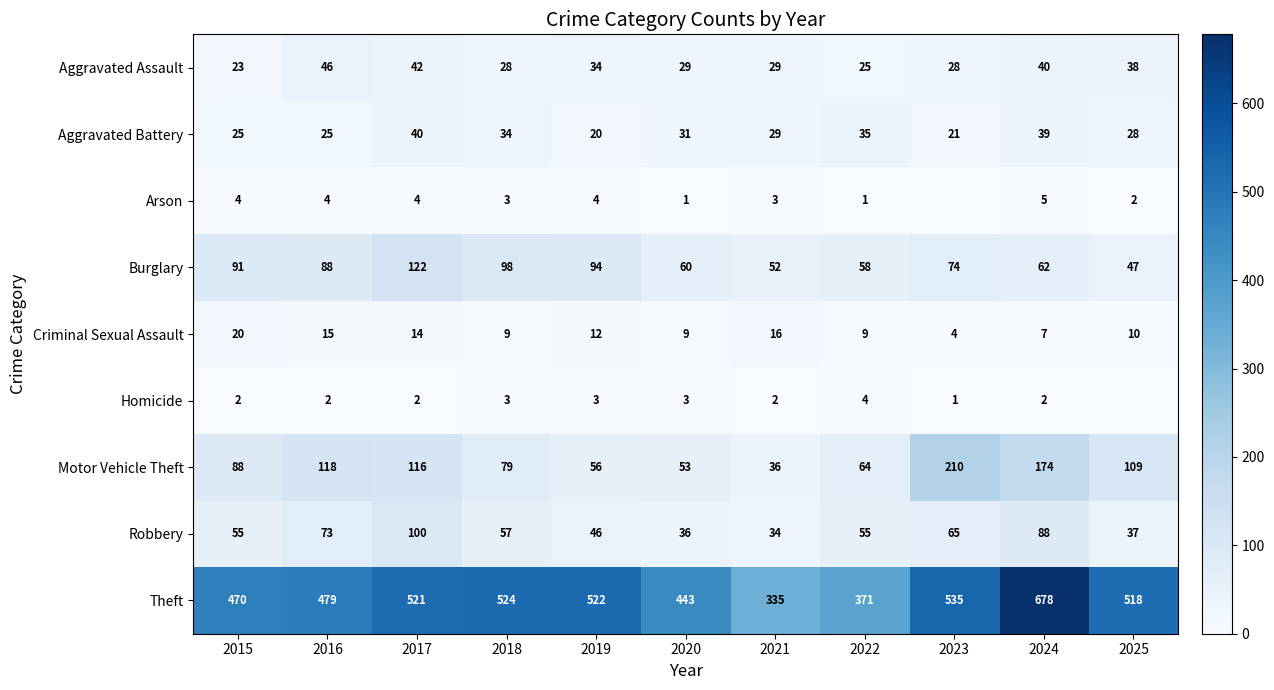

What is the difference between the highest and lowest values at 2022?

370